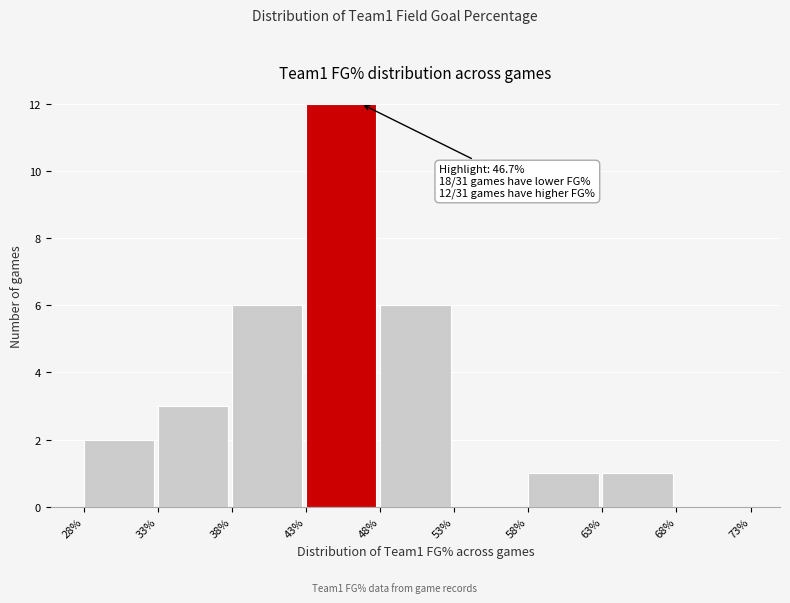

Which range on the x-axis has the tallest bar?

43% to 48%